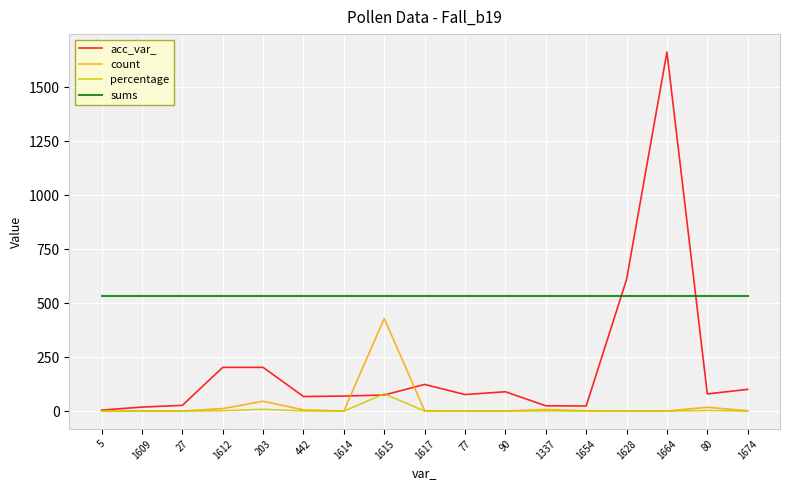

What is the lowest value of the percentage series?

0.2